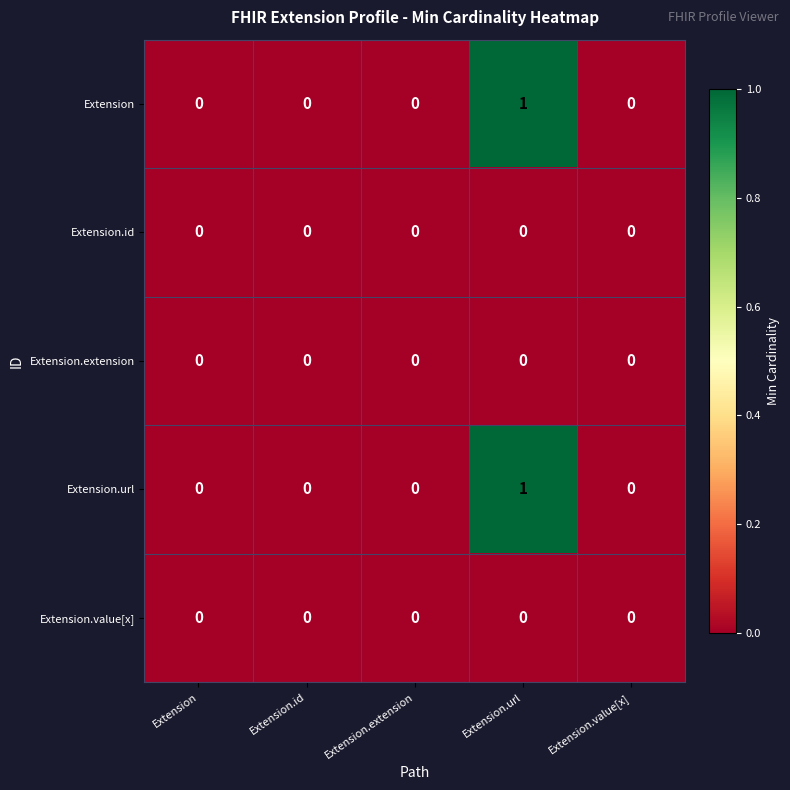

Reading left to right, list all the values displayed in this chart.

Extension: Extension=0	Extension.id=0	Extension.extension=0	Extension.url=1	Extension.value[x]=0
Extension.id: Extension=0	Extension.id=0	Extension.extension=0	Extension.url=0	Extension.value[x]=0
Extension.extension: Extension=0	Extension.id=0	Extension.extension=0	Extension.url=0	Extension.value[x]=0
Extension.url: Extension=0	Extension.id=0	Extension.extension=0	Extension.url=1	Extension.value[x]=0
Extension.value[x]: Extension=0	Extension.id=0	Extension.extension=0	Extension.url=0	Extension.value[x]=0